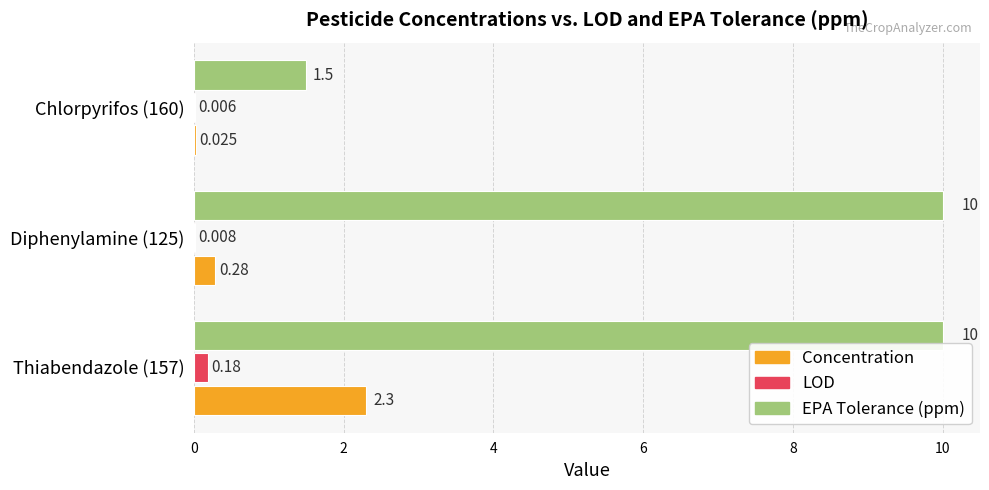

Which series has the largest total across all categories?

EPA Tolerance (ppm)